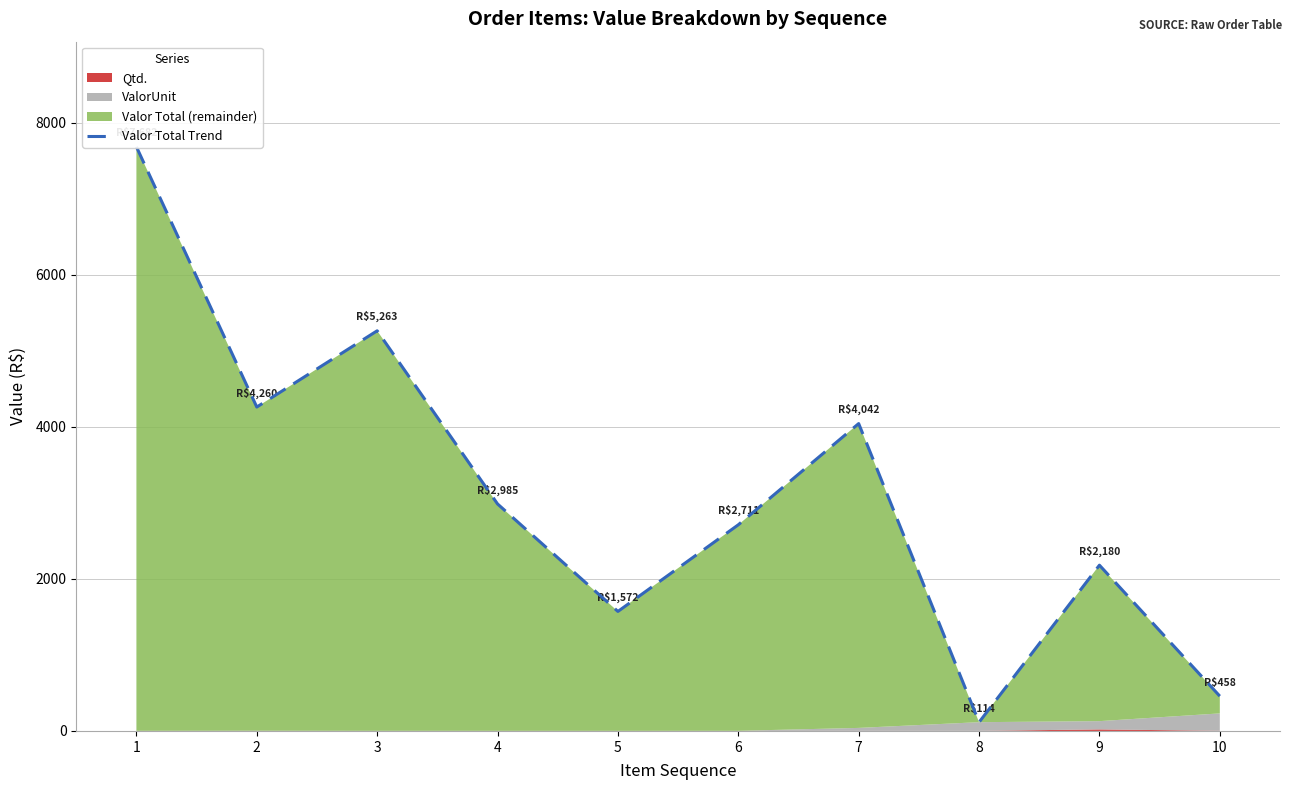

What is the difference between the maximum and minimum values?

7567.8